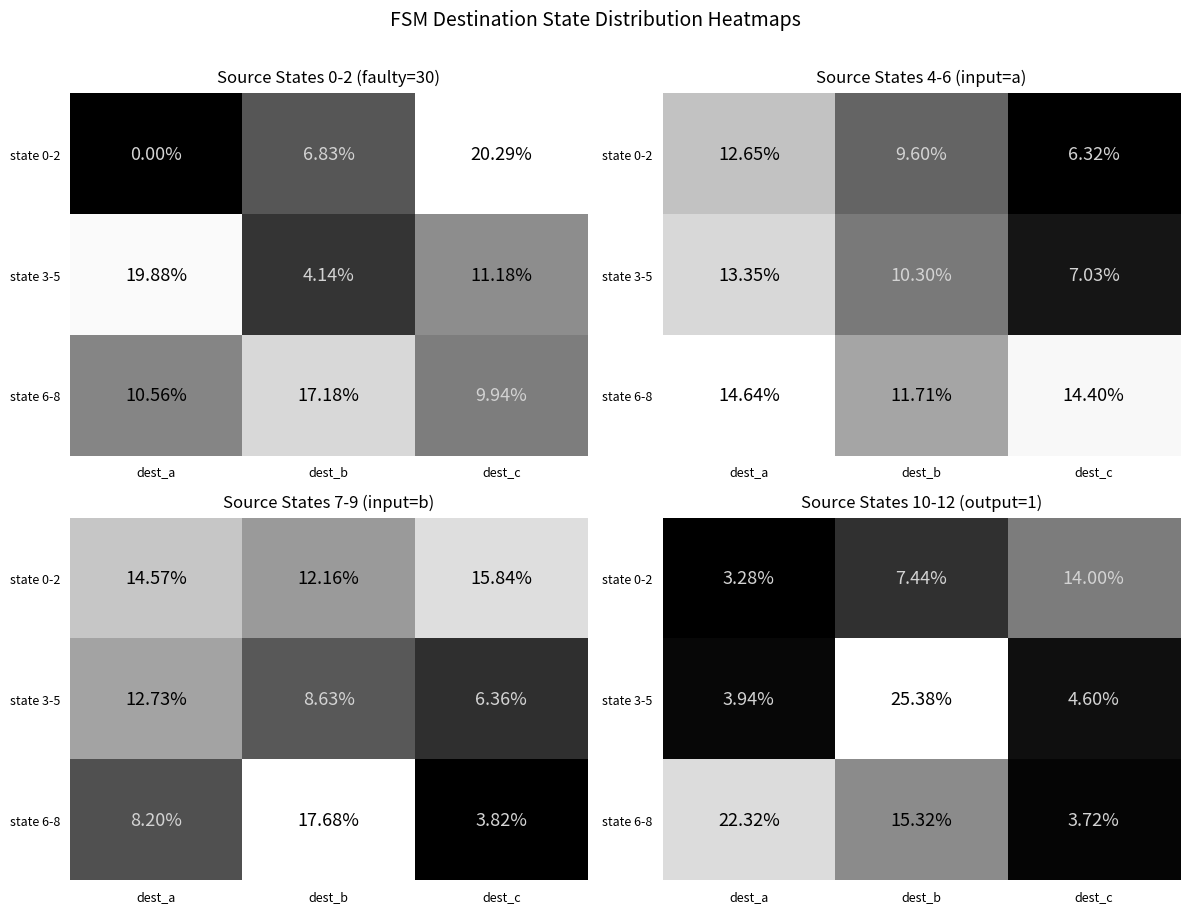

How many categories are shown in the chart?

3